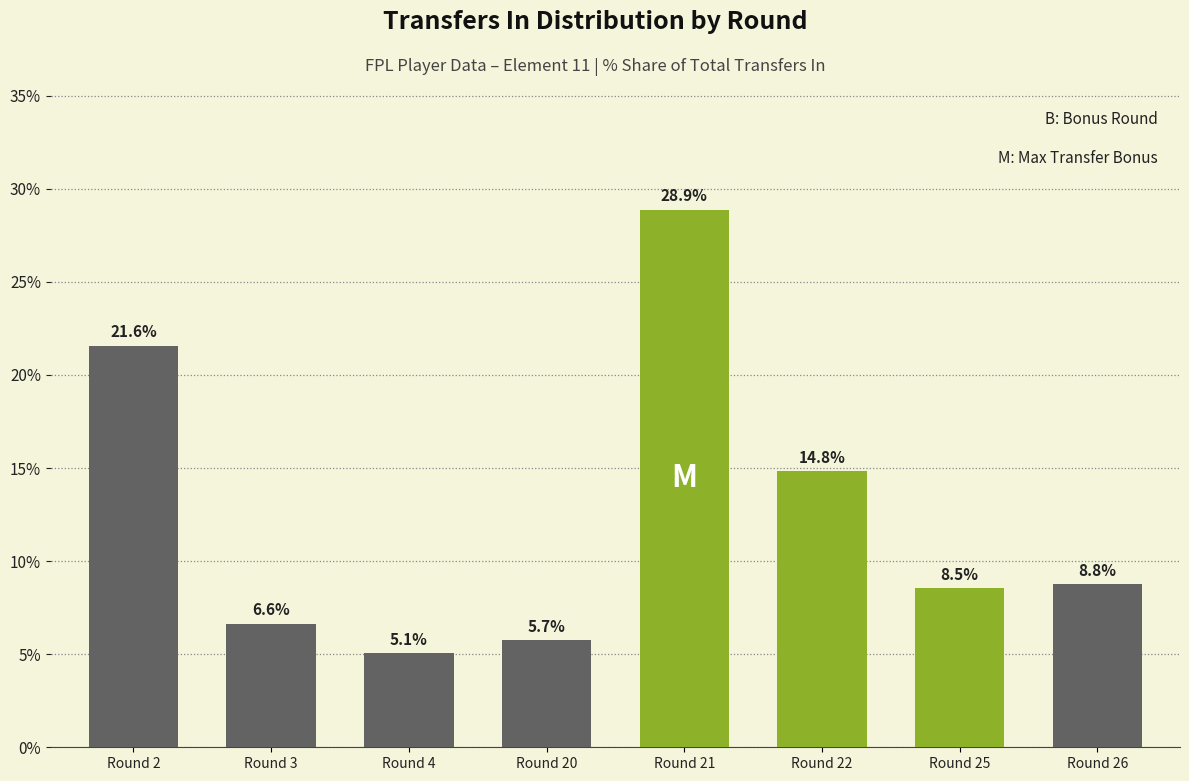

What is the average value?

12.5